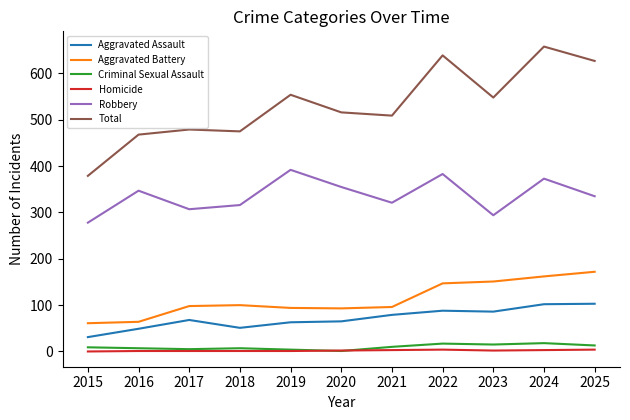

The Criminal Sexual Assault series shows 7 at 2016. True or false?

True